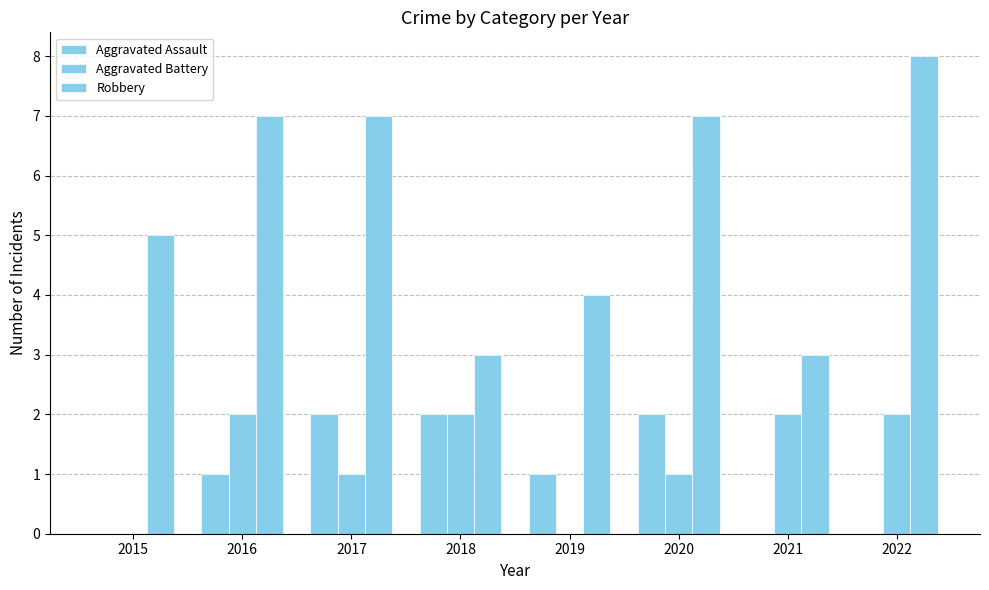

Between 2015 and 2018, which is larger?

2018